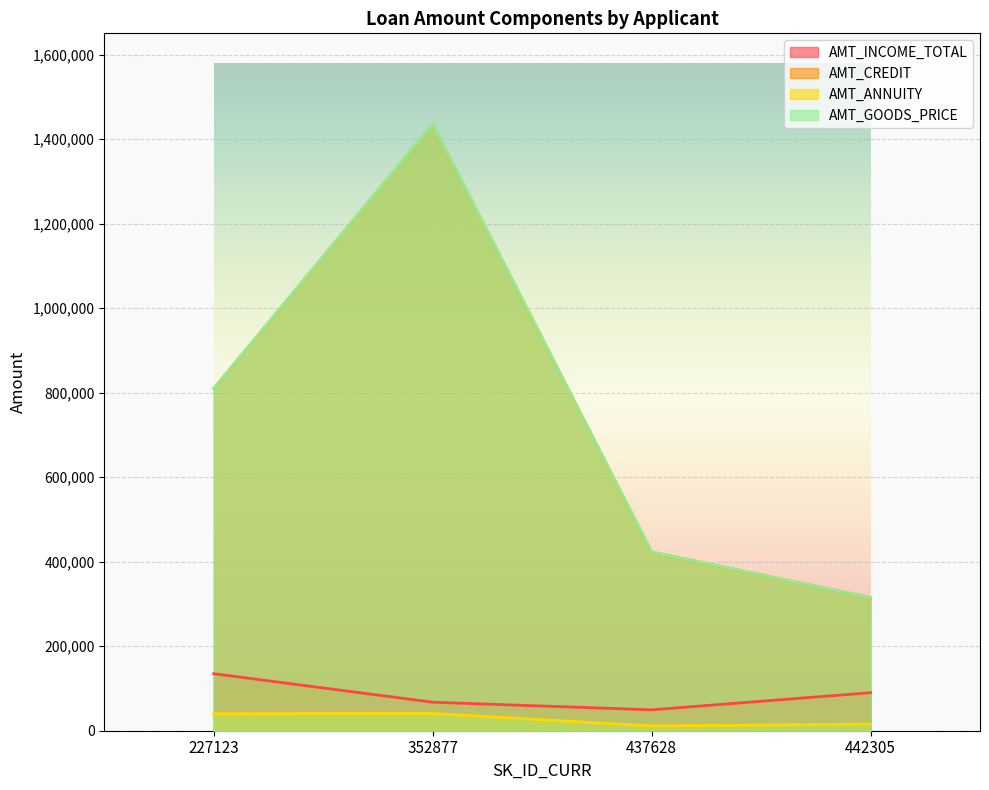

What is the maximum value shown in the chart?

1435500